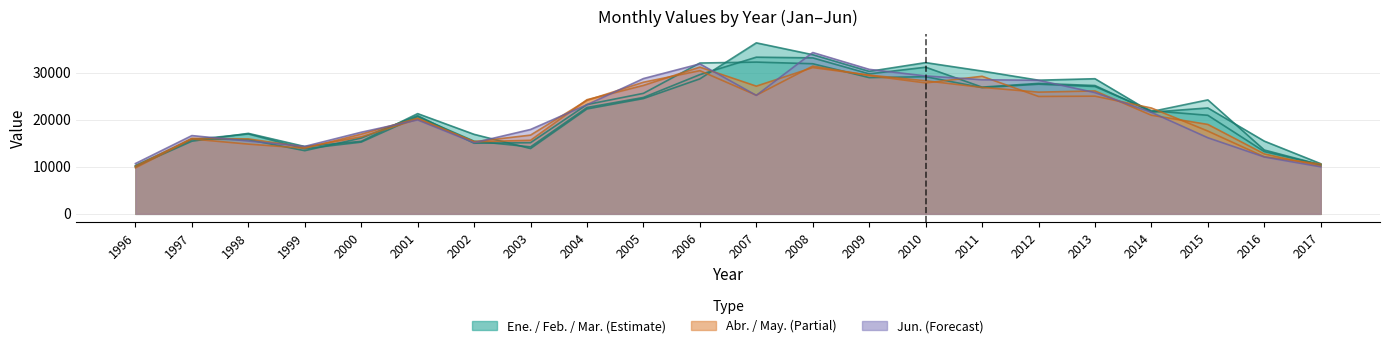

The value of Ene. at 2008 is 33869. True or false?

True